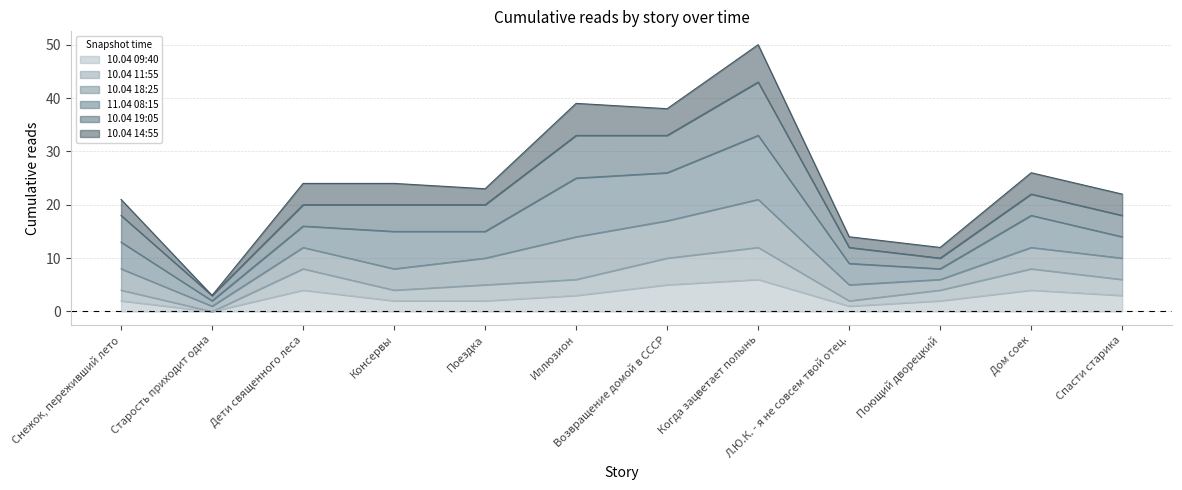

What is the total value across all series at Когда зацветает полынь?

50